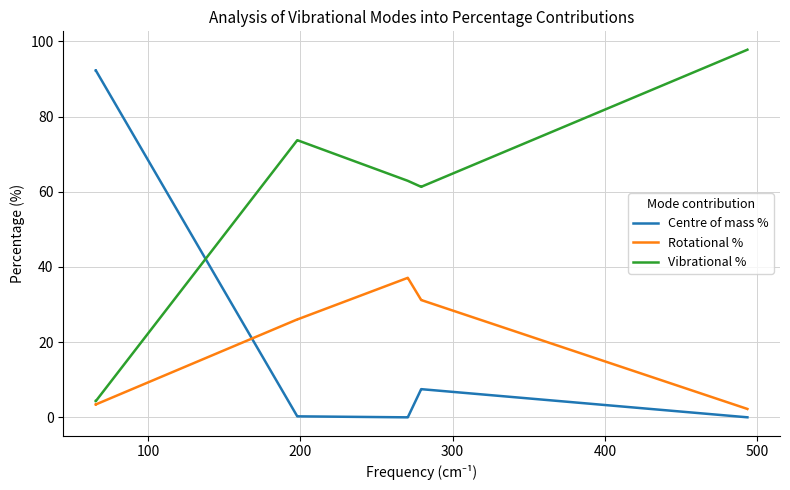

Is it true that Vibrational % equals 7.1 at 200?

False